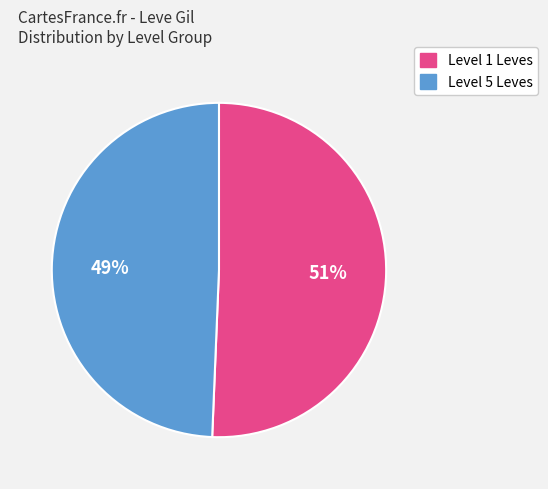

To the nearest percent, what is the average slice percentage?

50%